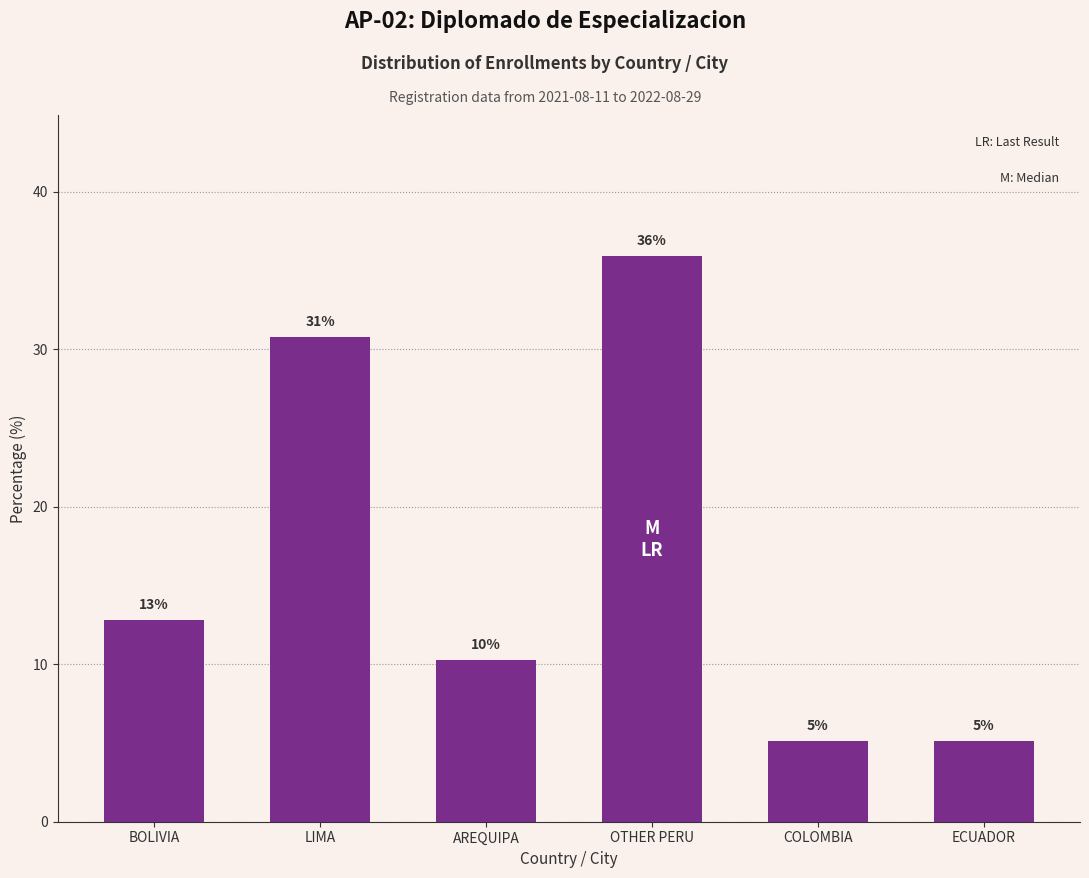

At which label is the value closest to 20?

BOLIVIA